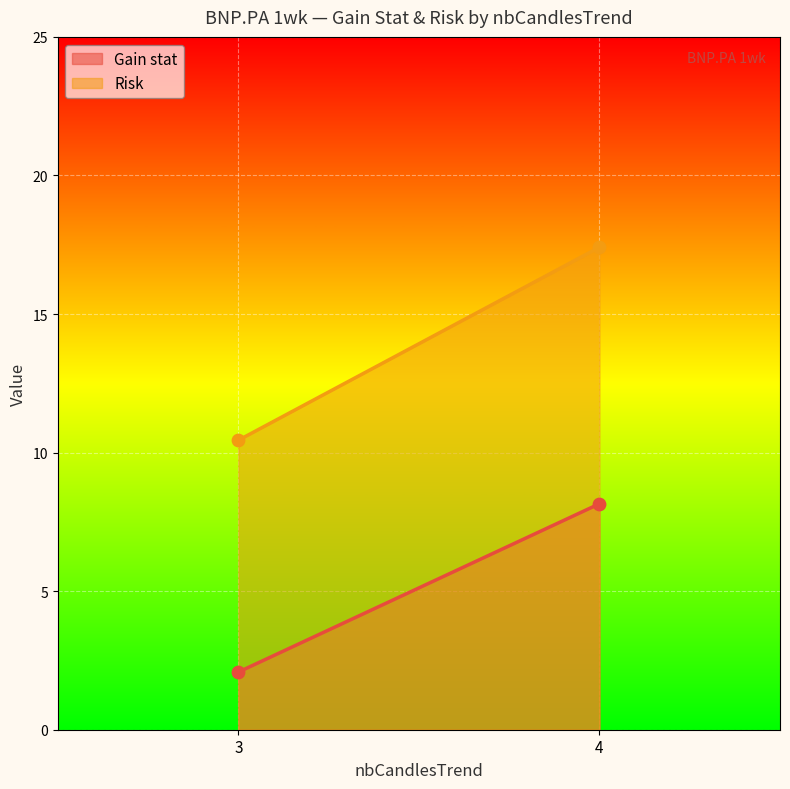

Which series has the largest range (max minus min)?

Risk